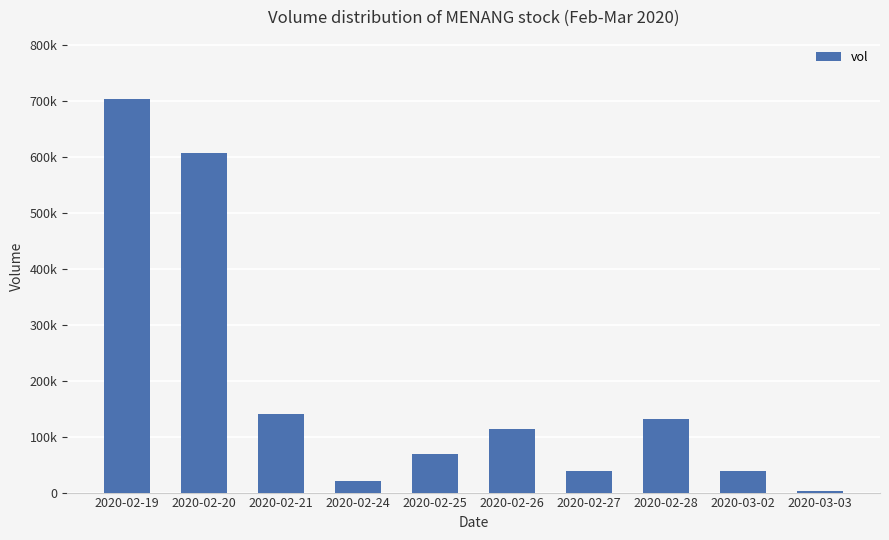

Count the number of categories in the chart.

10